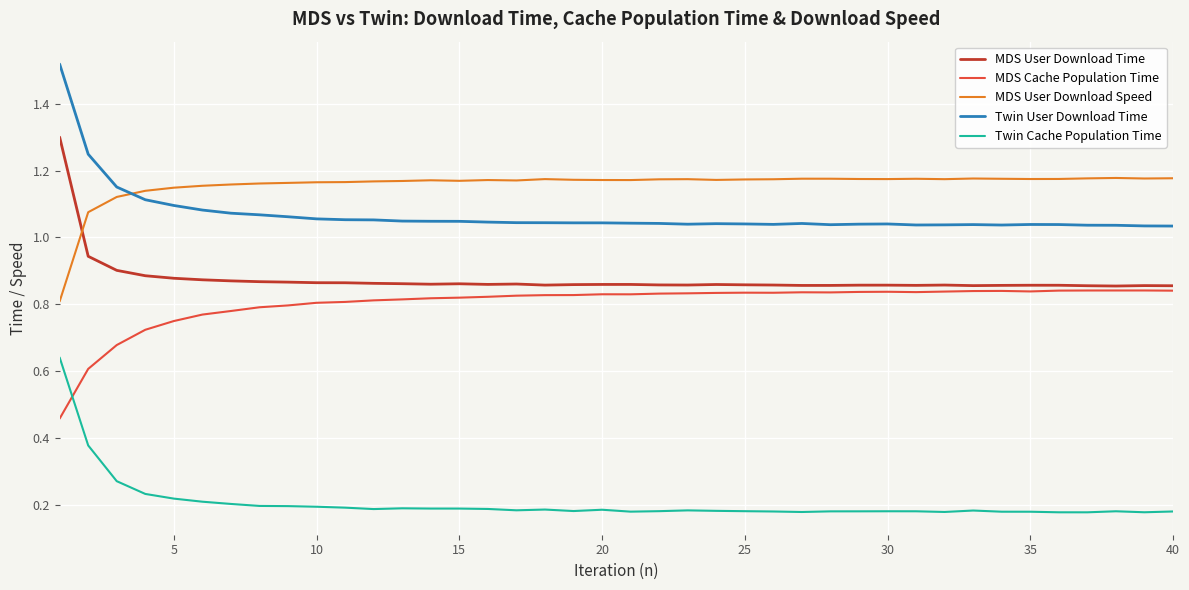

What is the maximum value for MDS User Download Time?

1.3